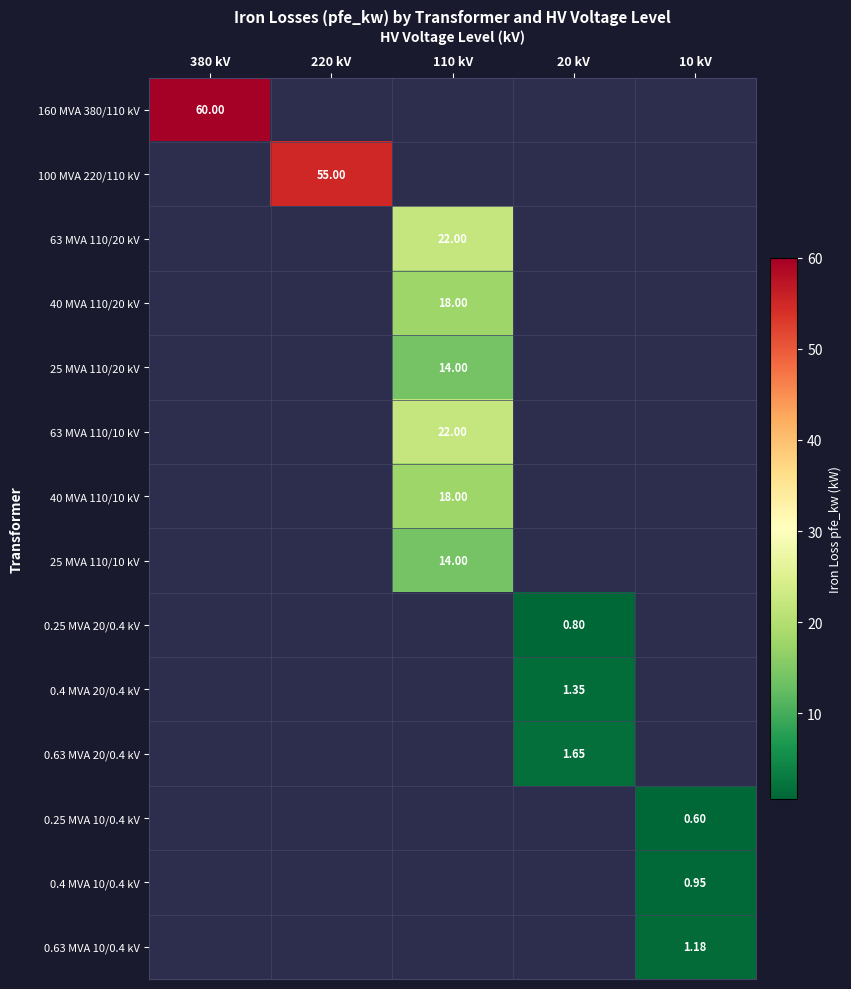

What is the minimum value shown in the chart?

0.6